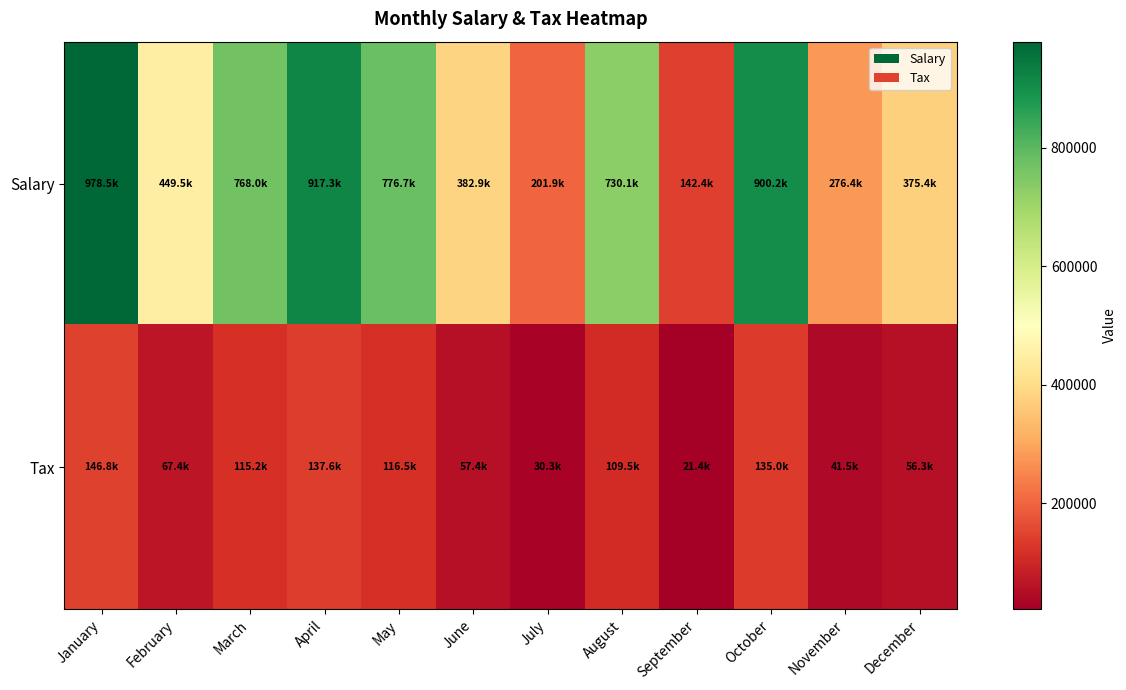

List the series in order of their peak value, highest first.

Salary, Tax